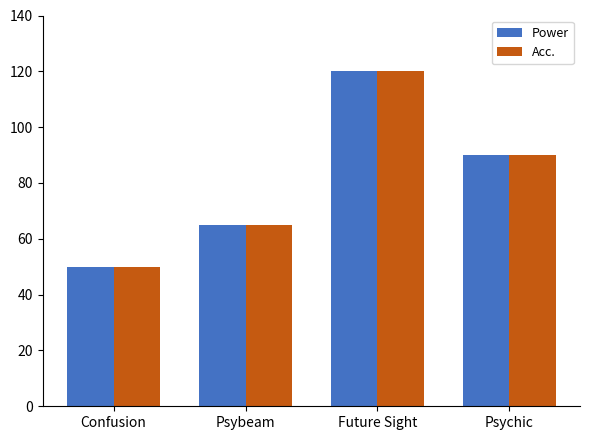

How many data points in Power are less than 90?

2